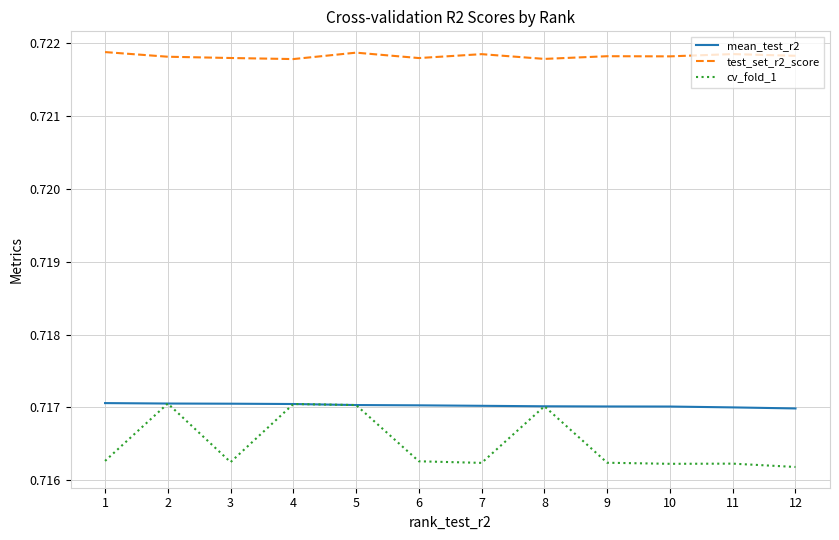

Which series has the widest spread of values?

cv_fold_1